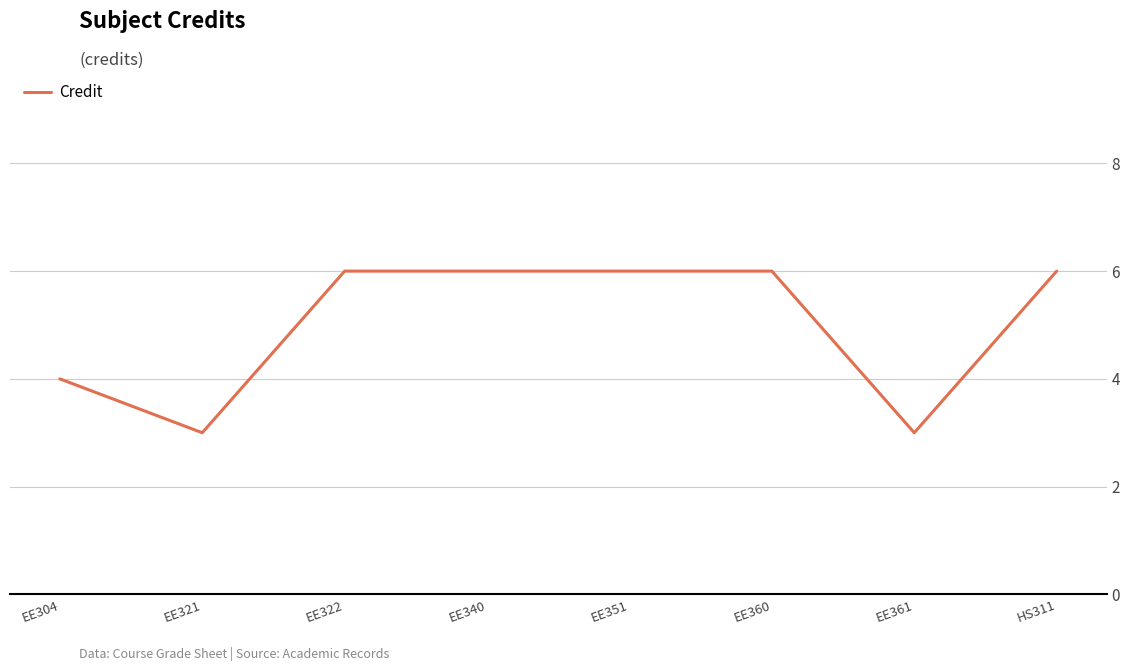

What is the sum of the values at EE321 and HS311?

9